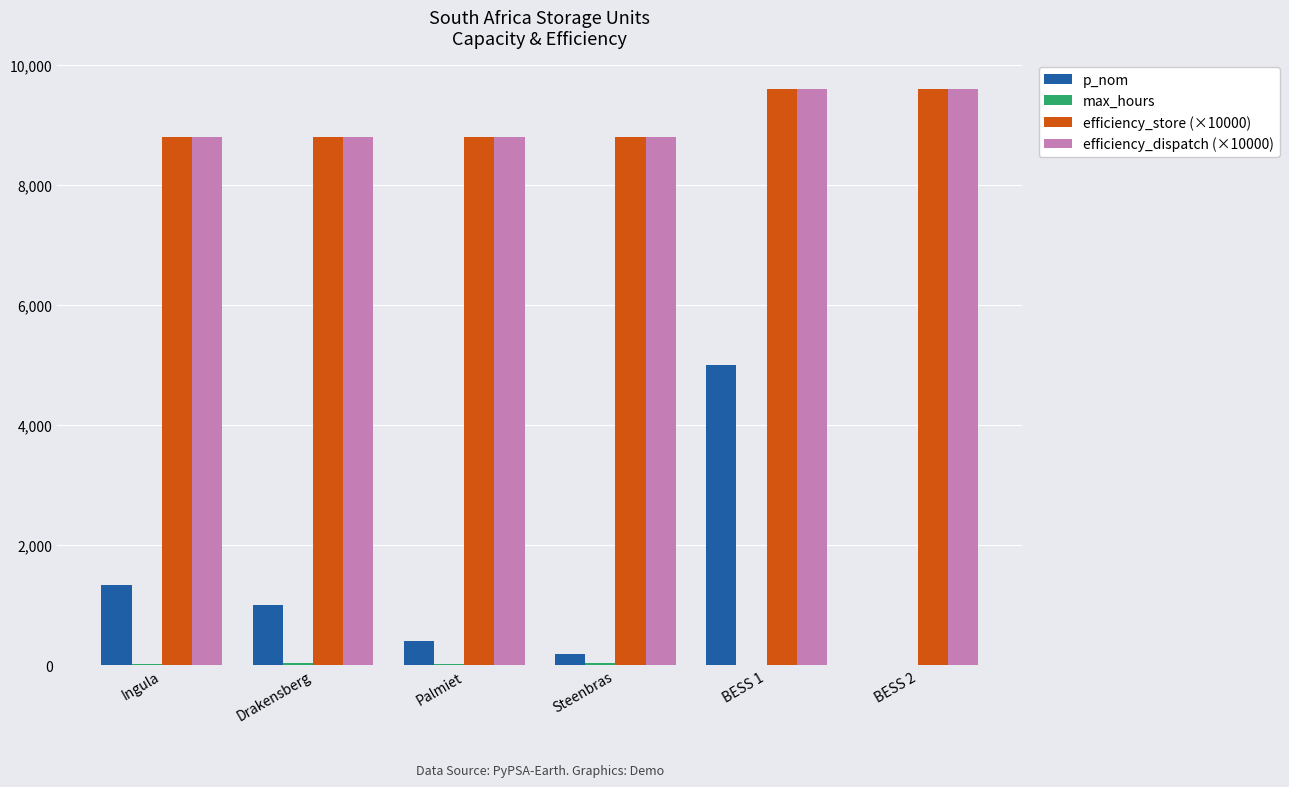

At which label is p_nom closest to 2500?

Ingula